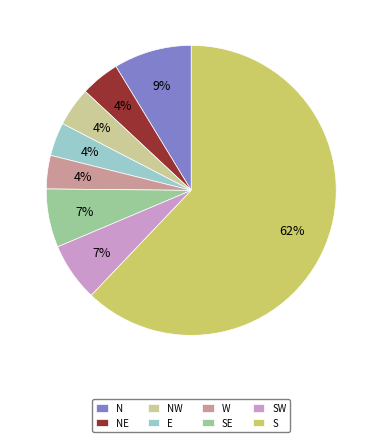

Which has a higher value, E or SW?

SW